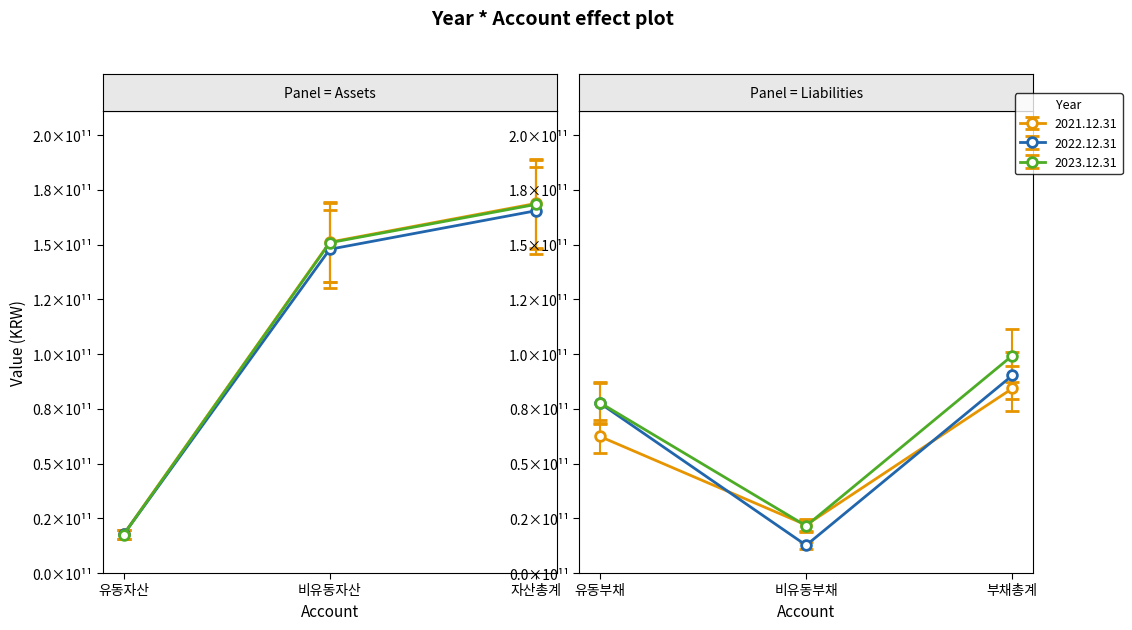

In 2023.12.31, how many points are higher than both neighbors (excluding endpoints)?

1